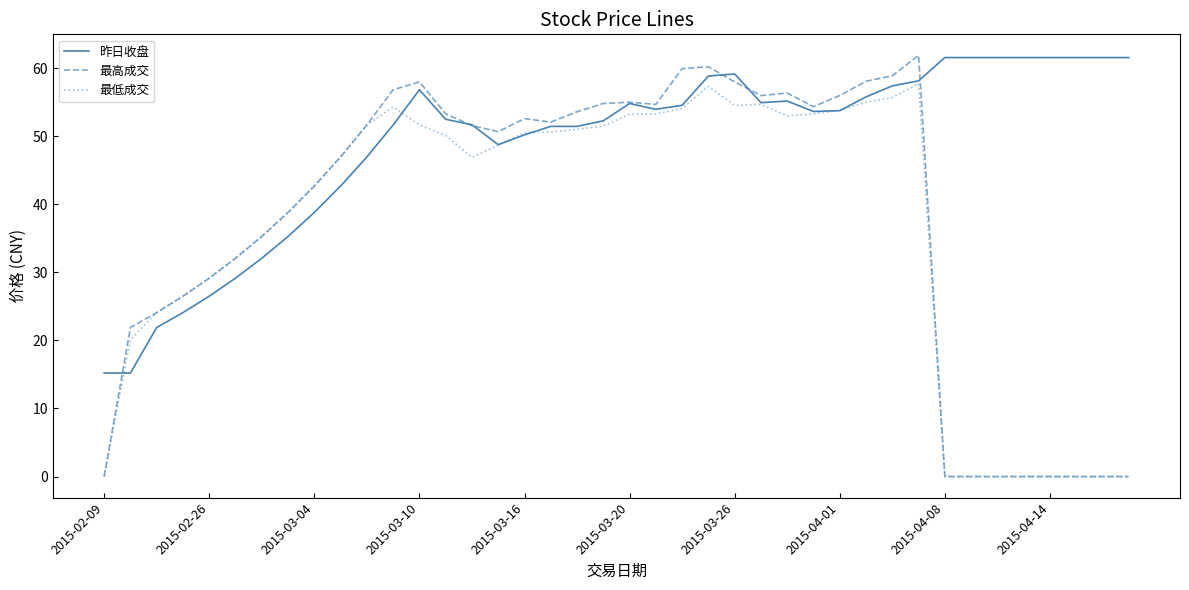

Which series has the largest total across all categories?

昨日收盘